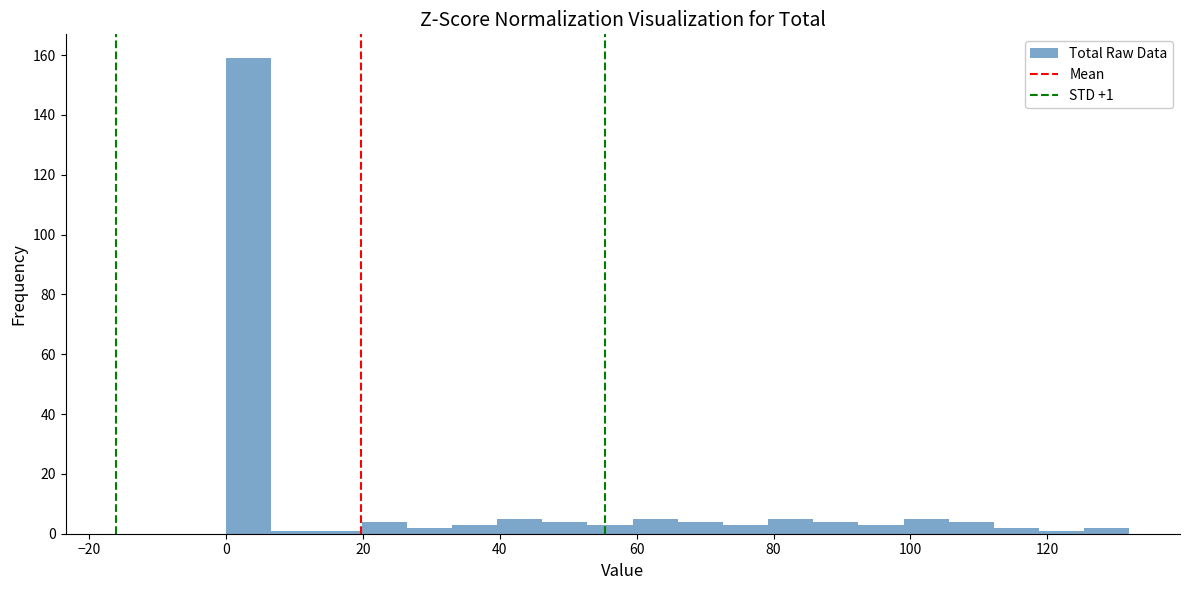

Around what value on the x-axis is the tallest bar? Give the approximate position of its centre, as read against the axis.

4